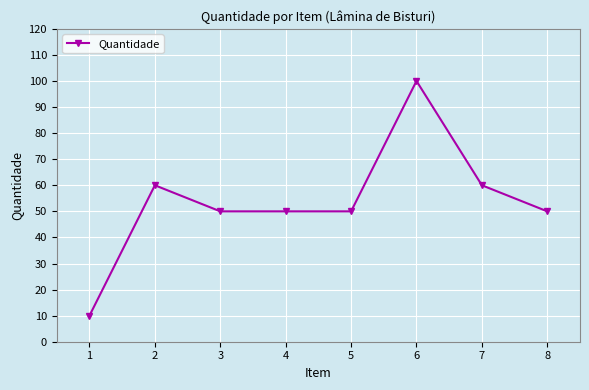

Reading left to right, what are all the values shown in this chart?

10	60	50	50	50	100	60	50